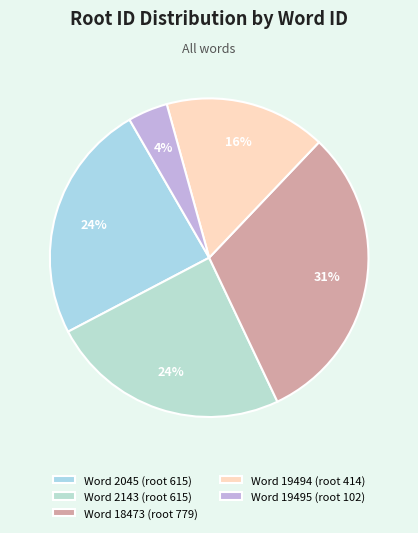

How many slices are in this pie chart?

5